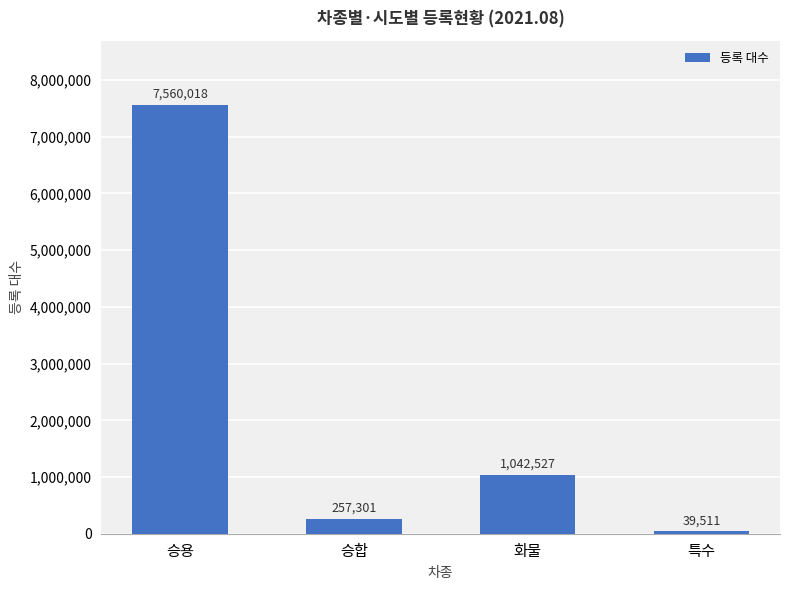

List the labels in order of value, smallest first.

특수, 승합, 화물, 승용